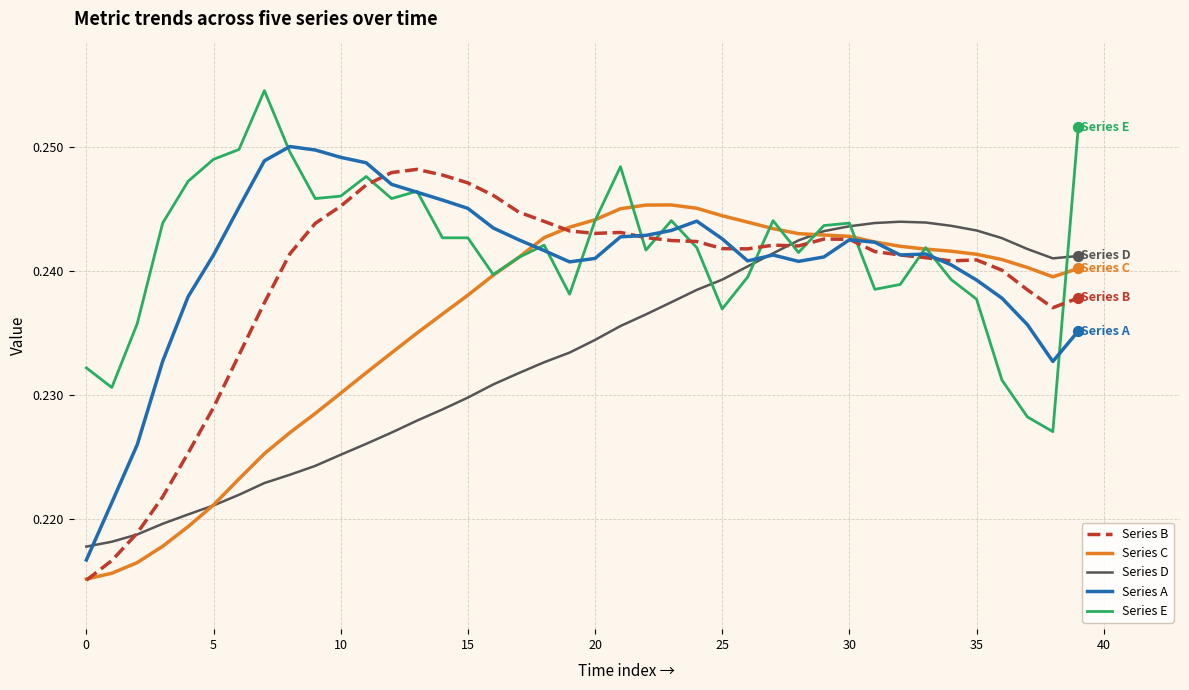

At how many categories does at least one series exceed 0?

40